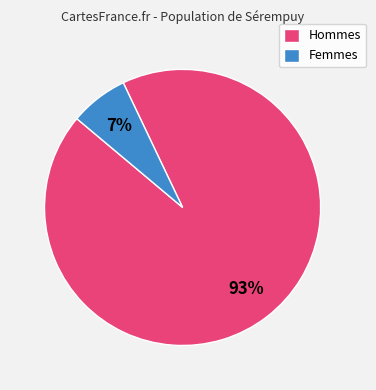

To the nearest percent, what is the combined percentage of Femmes and Hommes?

100%